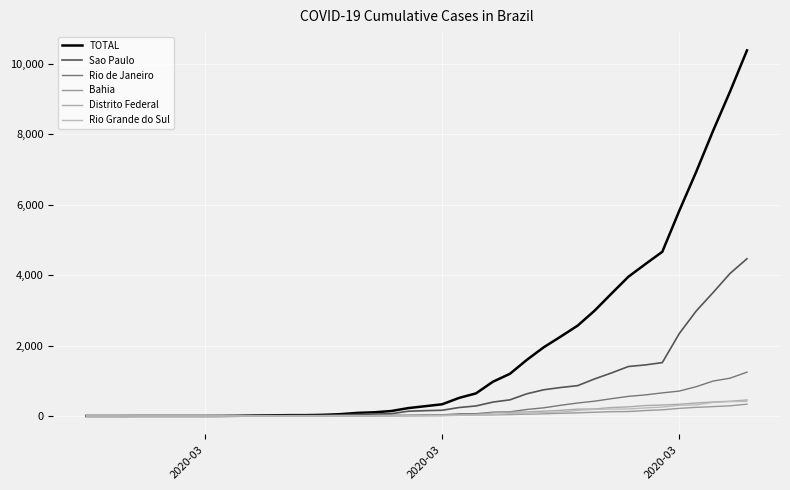

How many lines are shown in the chart?

6